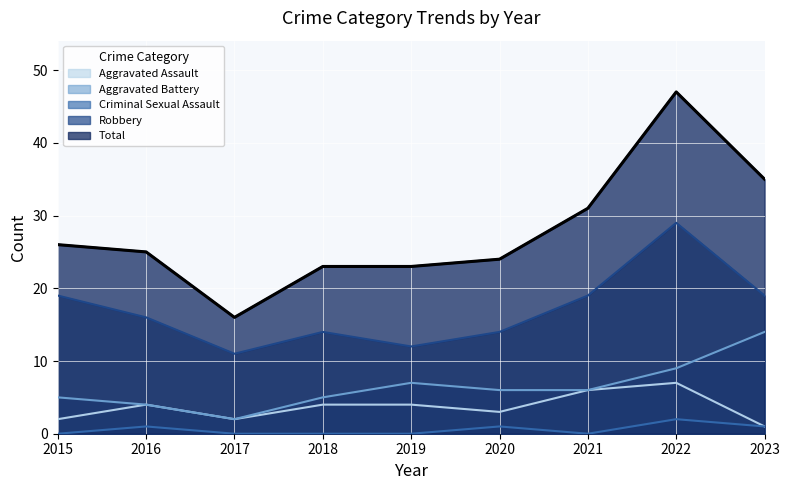

True or false: Aggravated Assault and Total cross at least once.

False